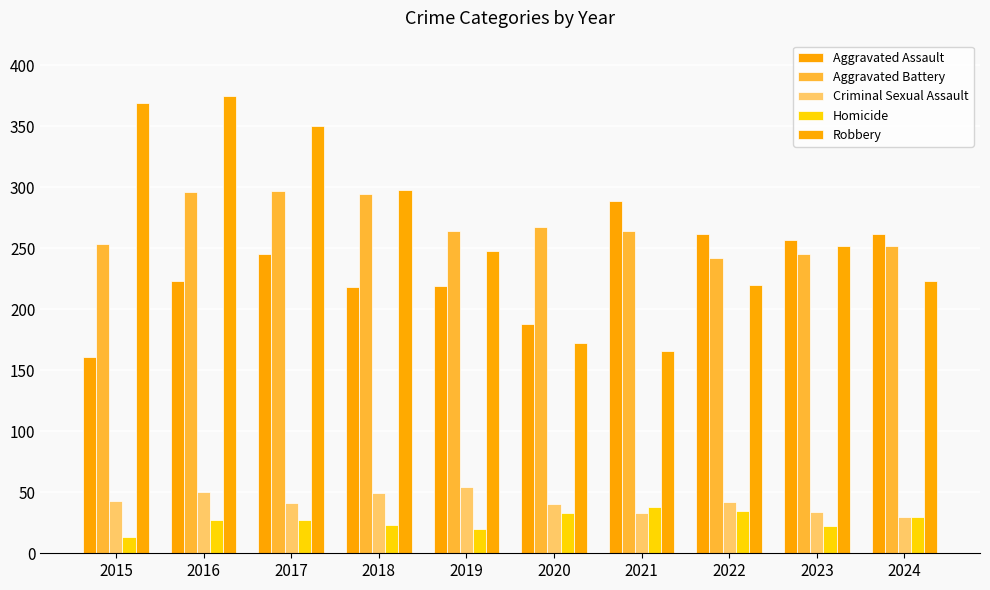

At how many categories does at least one series exceed 77?

10